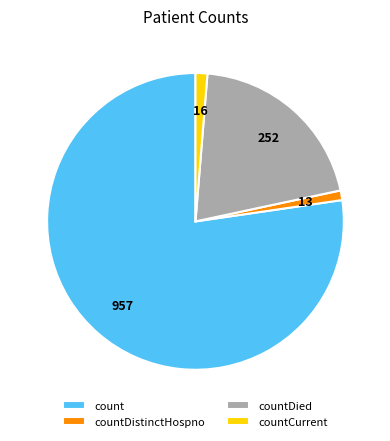

Which slice is the largest?

count